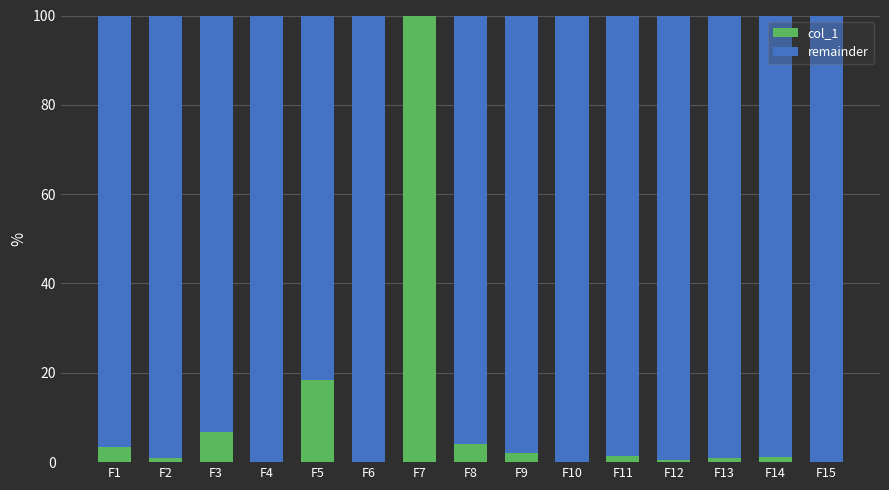

What is the total value across all series at F1?

100.0